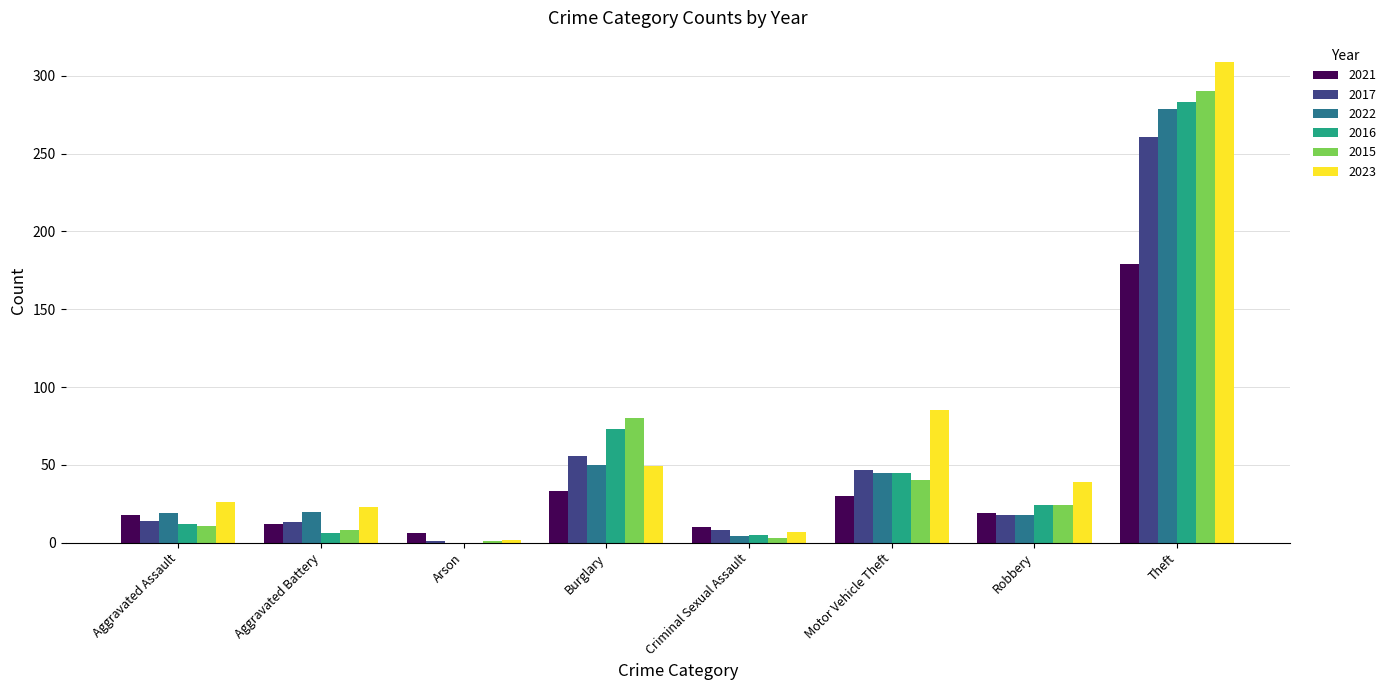

What is the average value of the 2022 series?

54